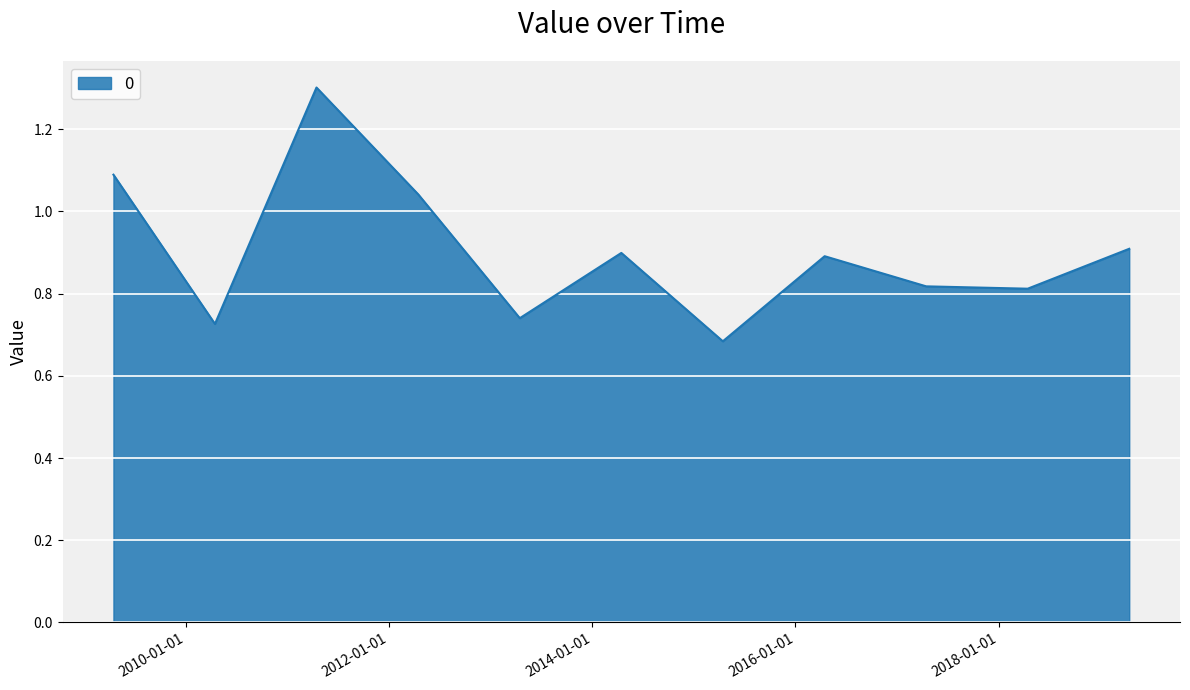

What is the difference between the maximum and minimum values?

0.6